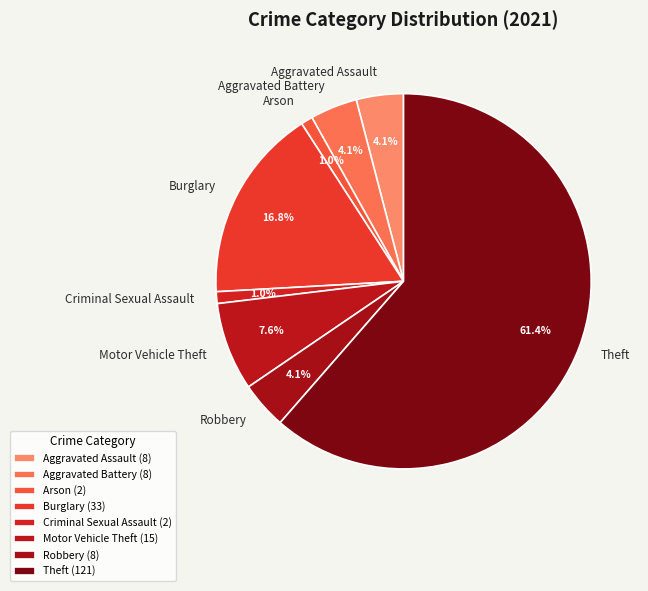

How many slices are in this pie chart?

8